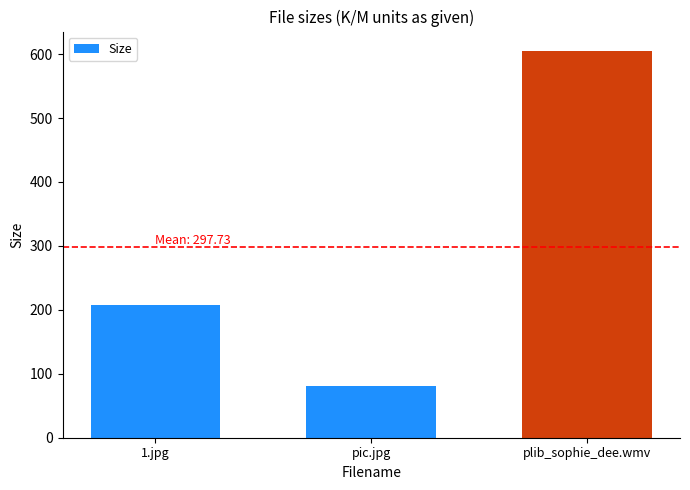

The value at 1.jpg is 78.4. True or false?

False